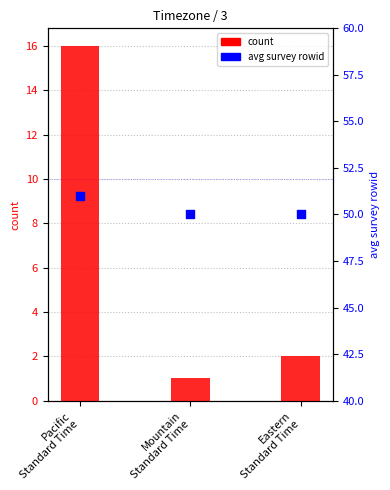

What is the total value across all series at Eastern
Standard Time?

52